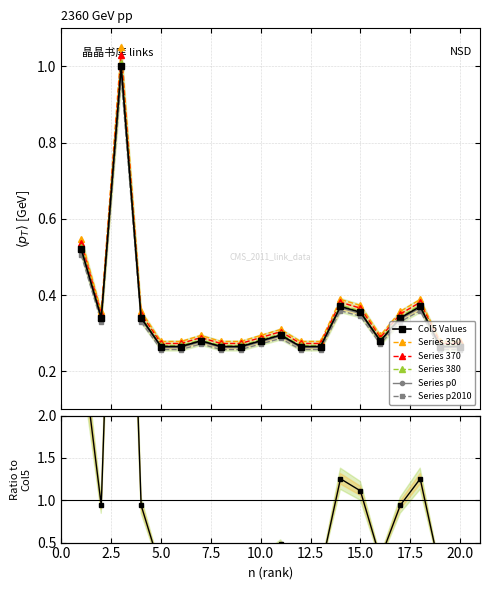

List the labels in order of value, largest first.

3, 1, 14, 18, 15, 2, 4, 17, 11, 7, 10, 16, 5, 6, 8, 9, 12, 13, 19, 20